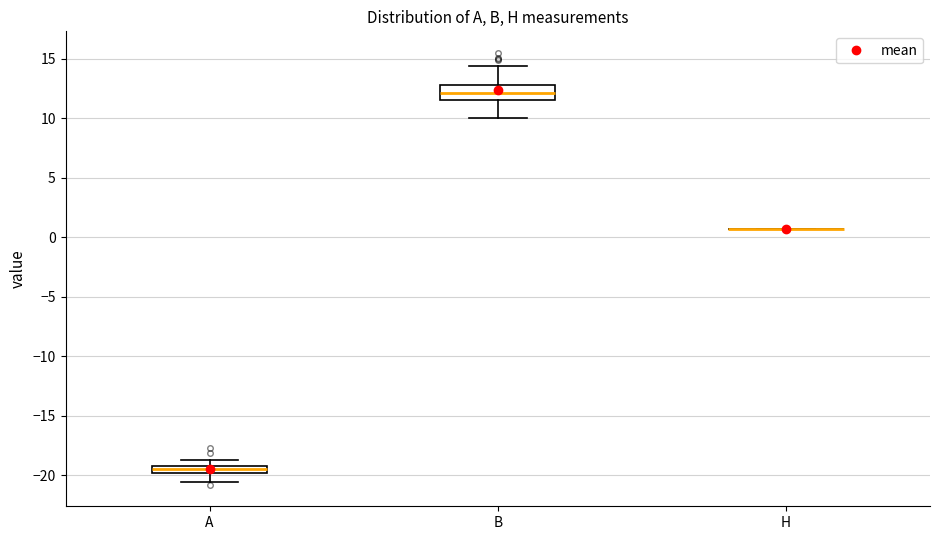

Which box is the tallest, from its lower edge to its upper edge?

B